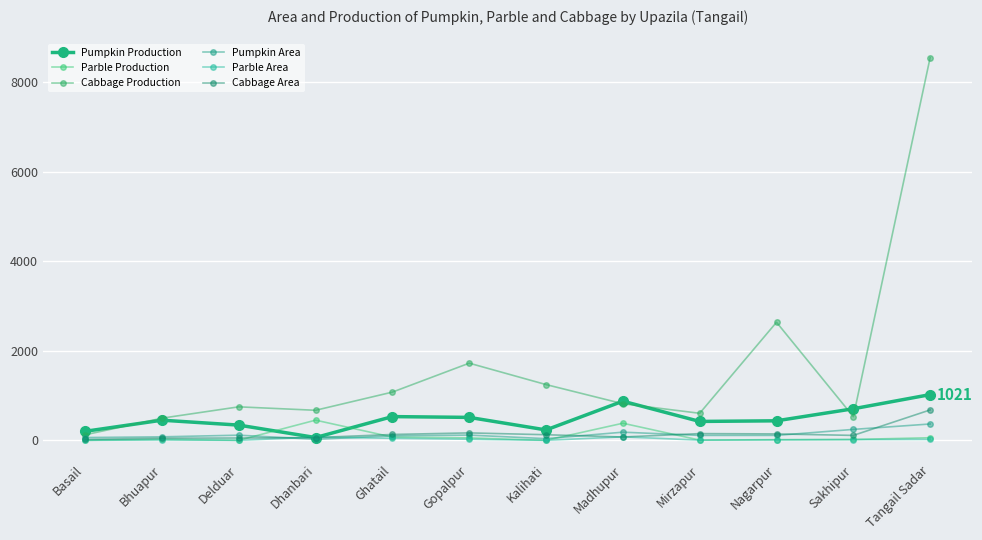

What is the lowest value of the Cabbage Production series?

123.0